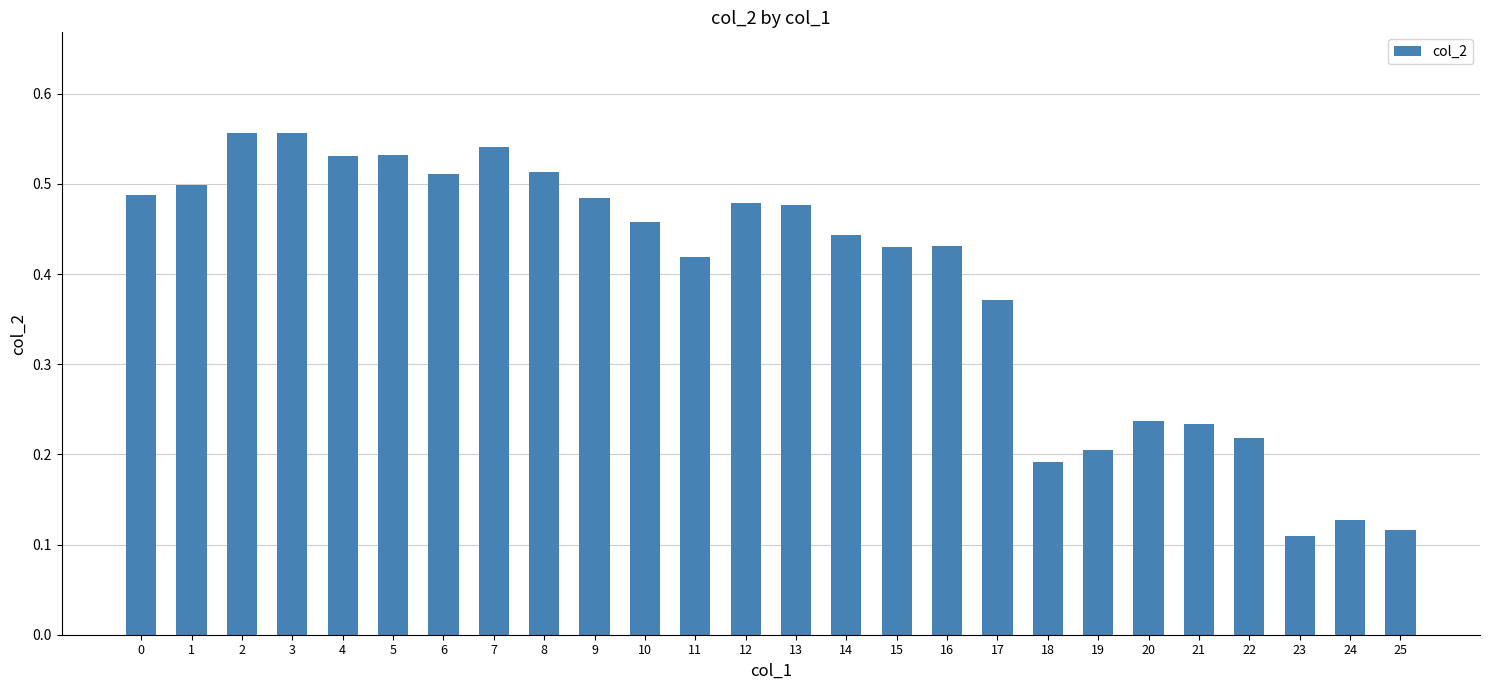

What is the sum of all values?

10.2